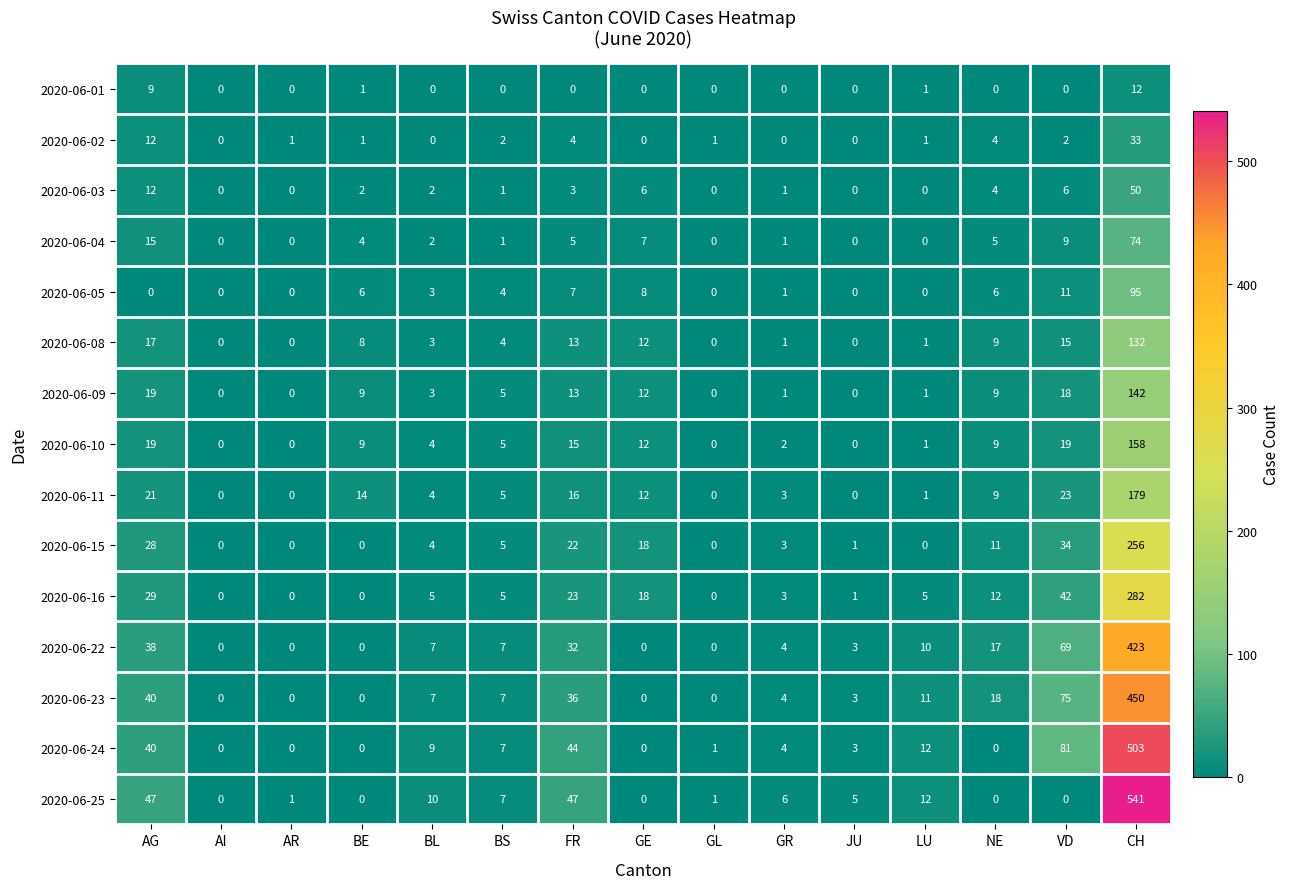

At which label is 2020-06-11 closest to 89?

VD